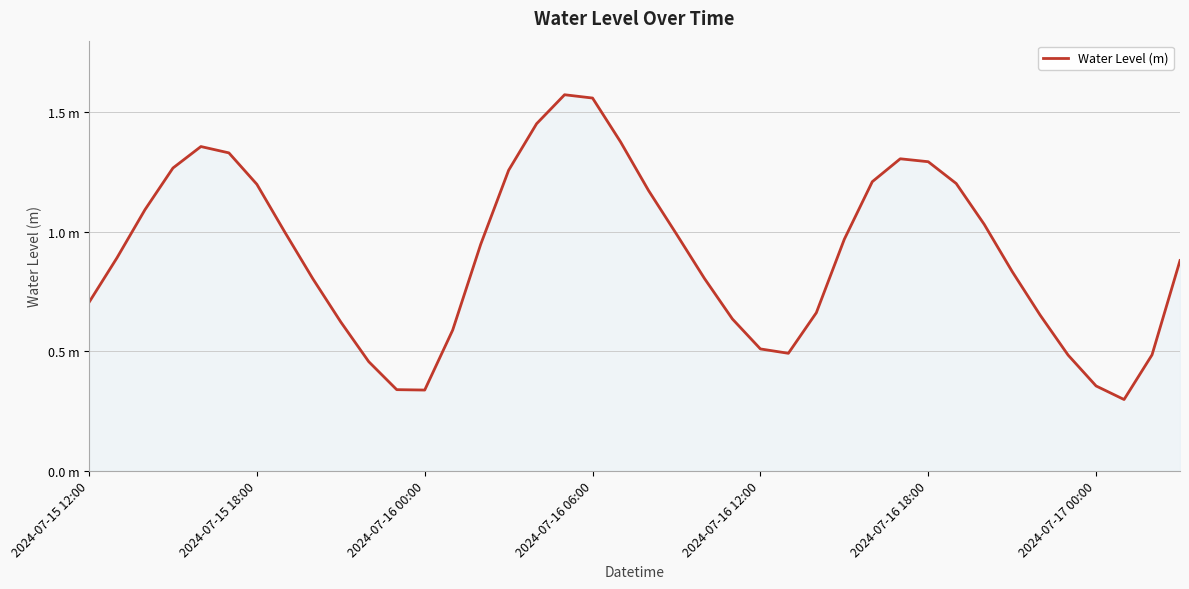

Does the chart have visible grid lines?

Yes